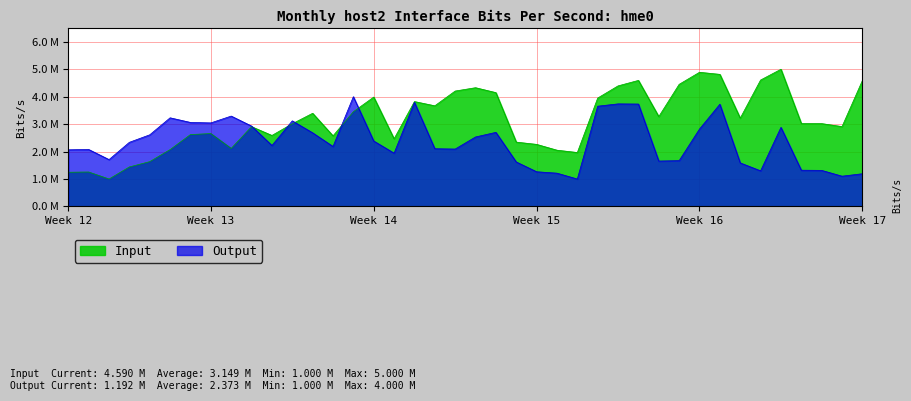

Between 8 and 34, which series saw the biggest shift?

Input